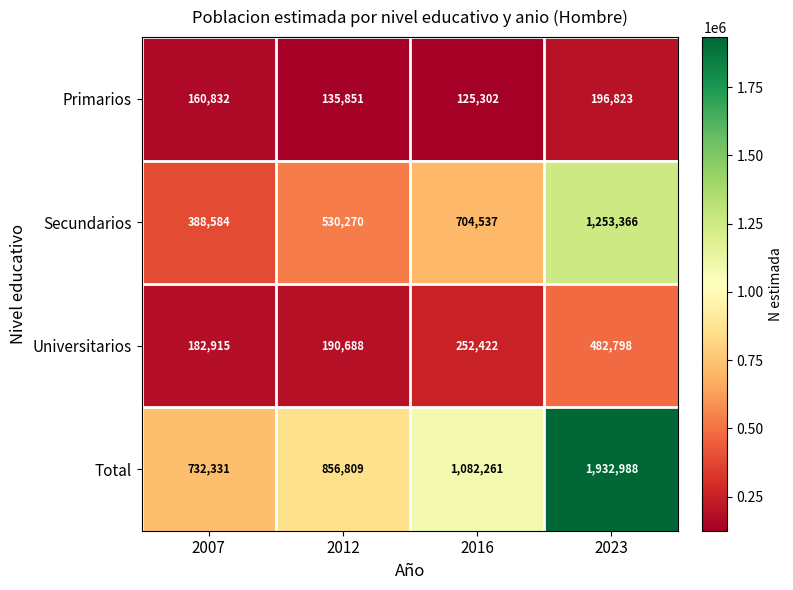

Reading left to right, what are all the values shown in this chart?

Primarios: 160832	135851	125302	196823
Secundarios: 388584	530270	704537	1253366
Universitarios: 182915	190688	252422	482798
Total: 732331	856809	1082261	1932988